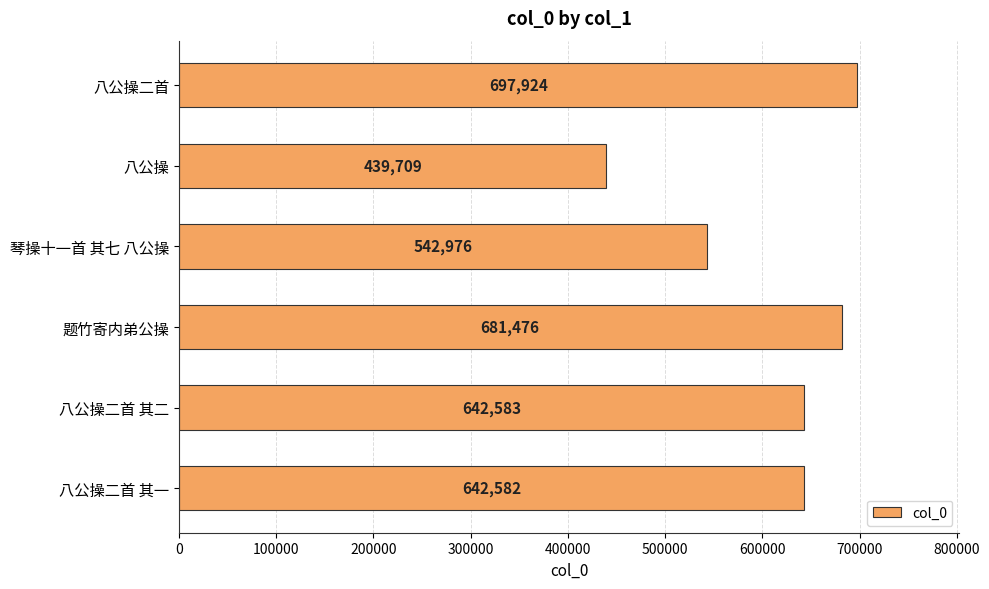

Reading top to bottom, transcribe all the data shown in this chart.

697924	439709	542976	681476	642583	642582